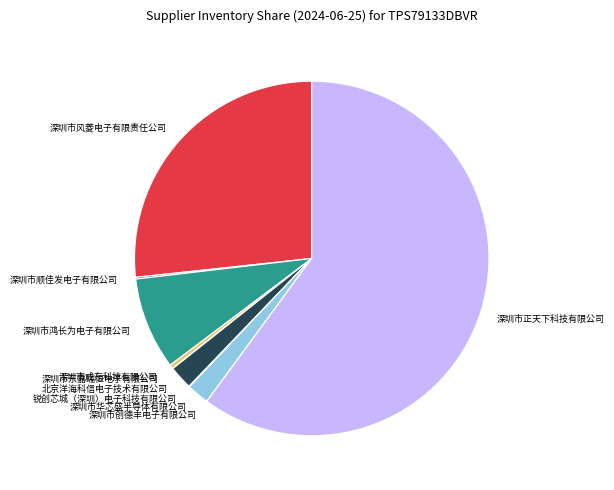

Does 深圳市成东科技有限公司 account for over 50% of the chart?

No